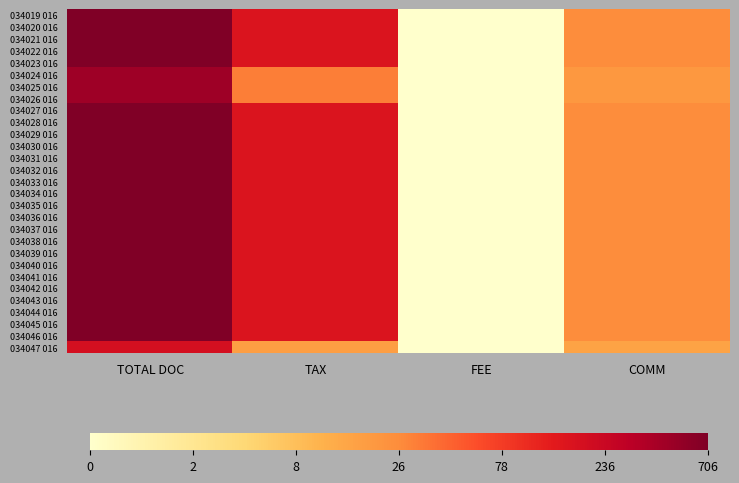

Which category has the lowest value across all series?

FEE